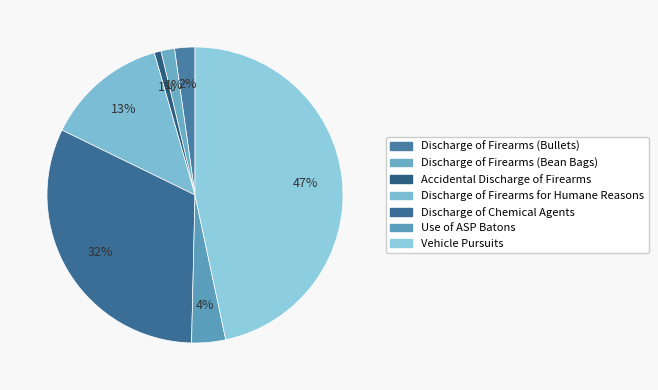

Between Discharge of Firearms (Bean Bags) and Vehicle Pursuits, which is larger?

Vehicle Pursuits